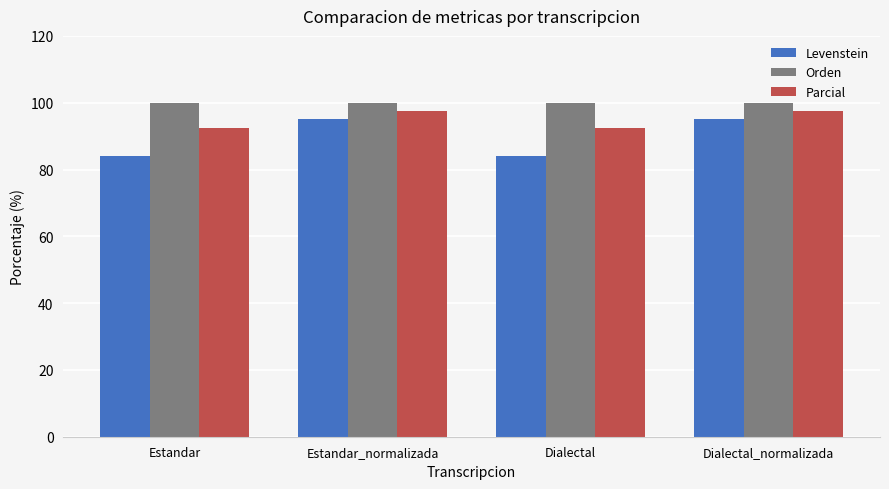

Rank the series at Estandar_normalizada from highest to lowest value.

Orden, Parcial, Levenstein